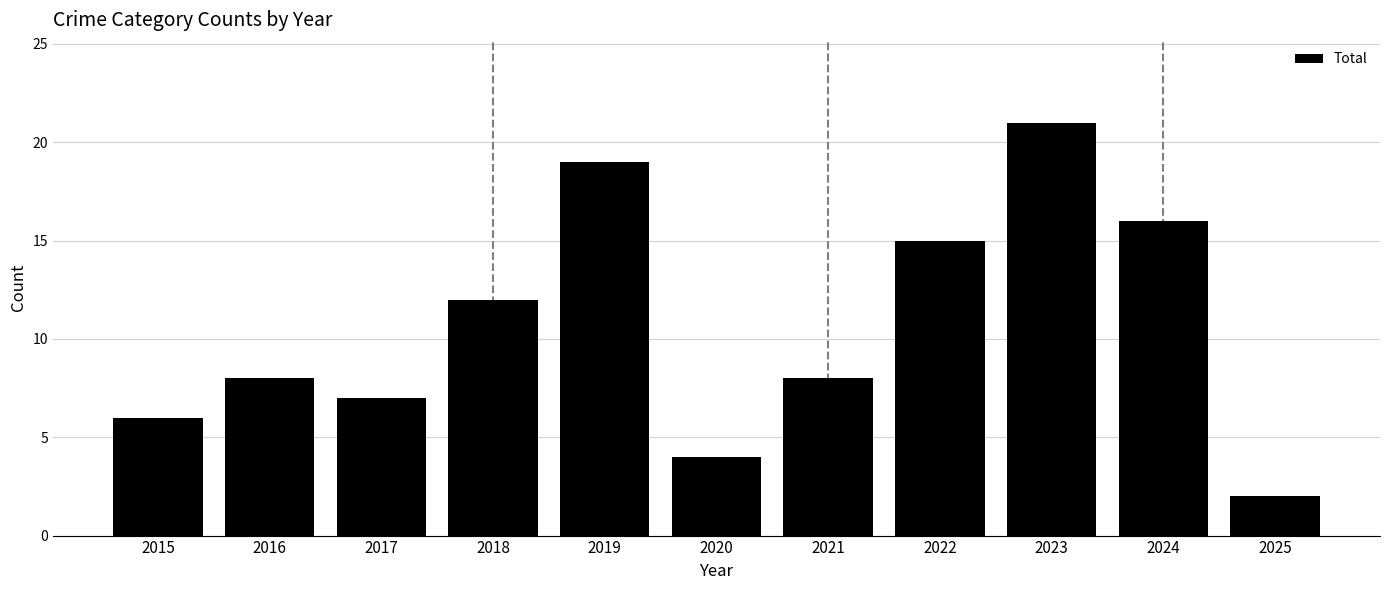

At which label is the value closest to 11?

2018